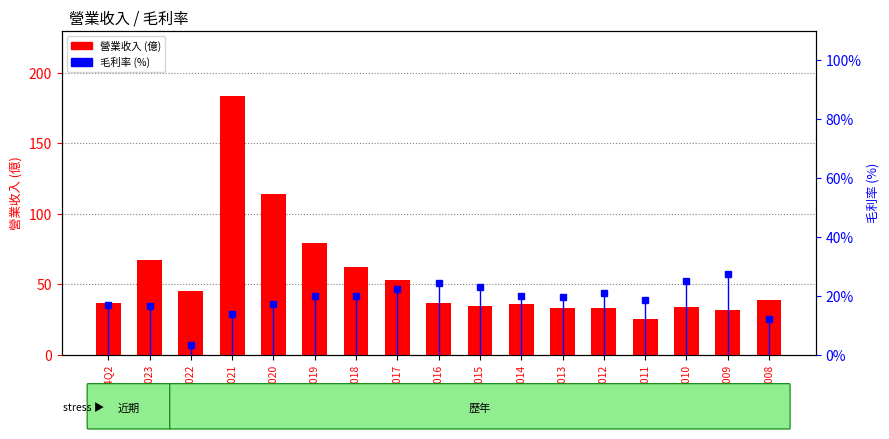

What is the greatest value displayed?

184.0